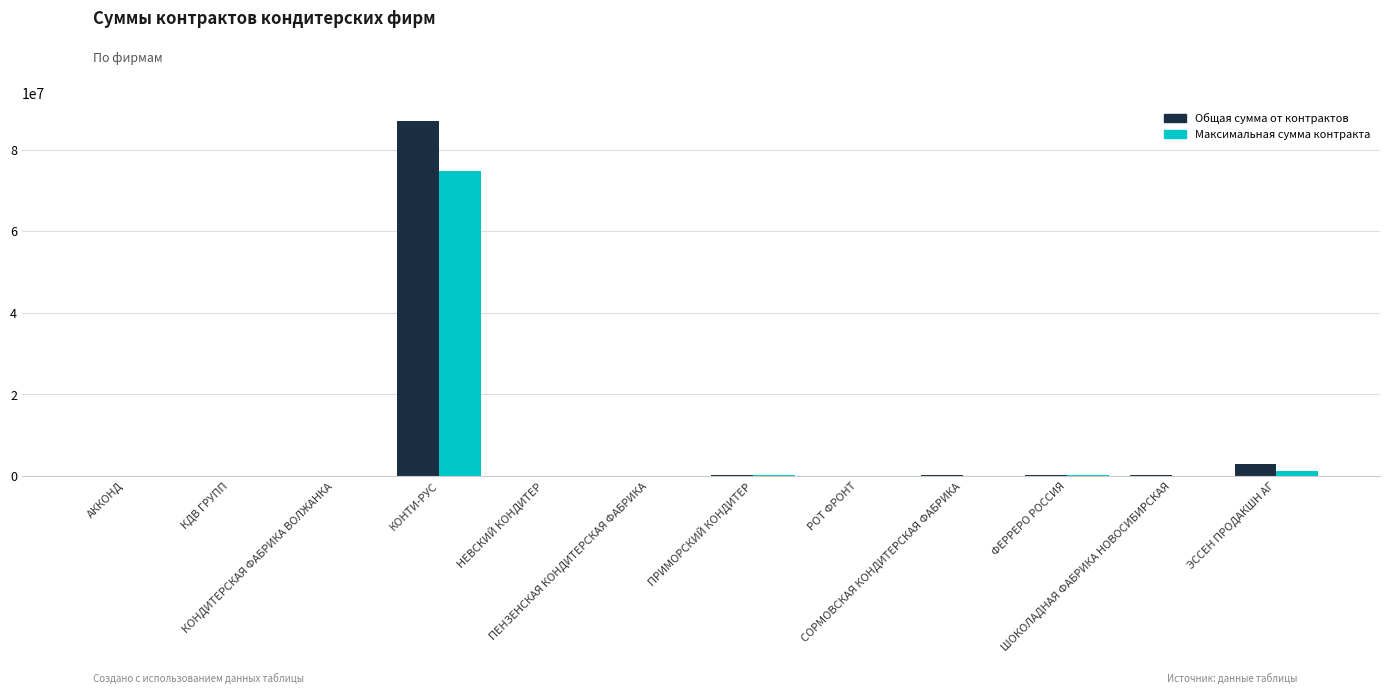

Is it true that Максимальная сумма контракта equals 142030.3 at ШОКОЛАДНАЯ ФАБРИКА НОВОСИБИРСКАЯ?

False